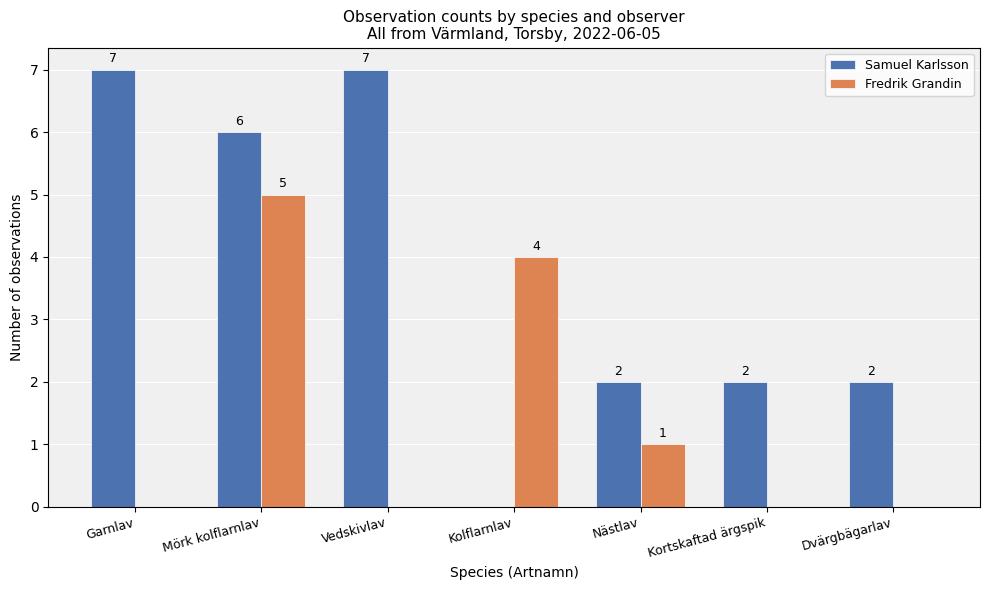

What is the sum of all Samuel Karlsson values?

26